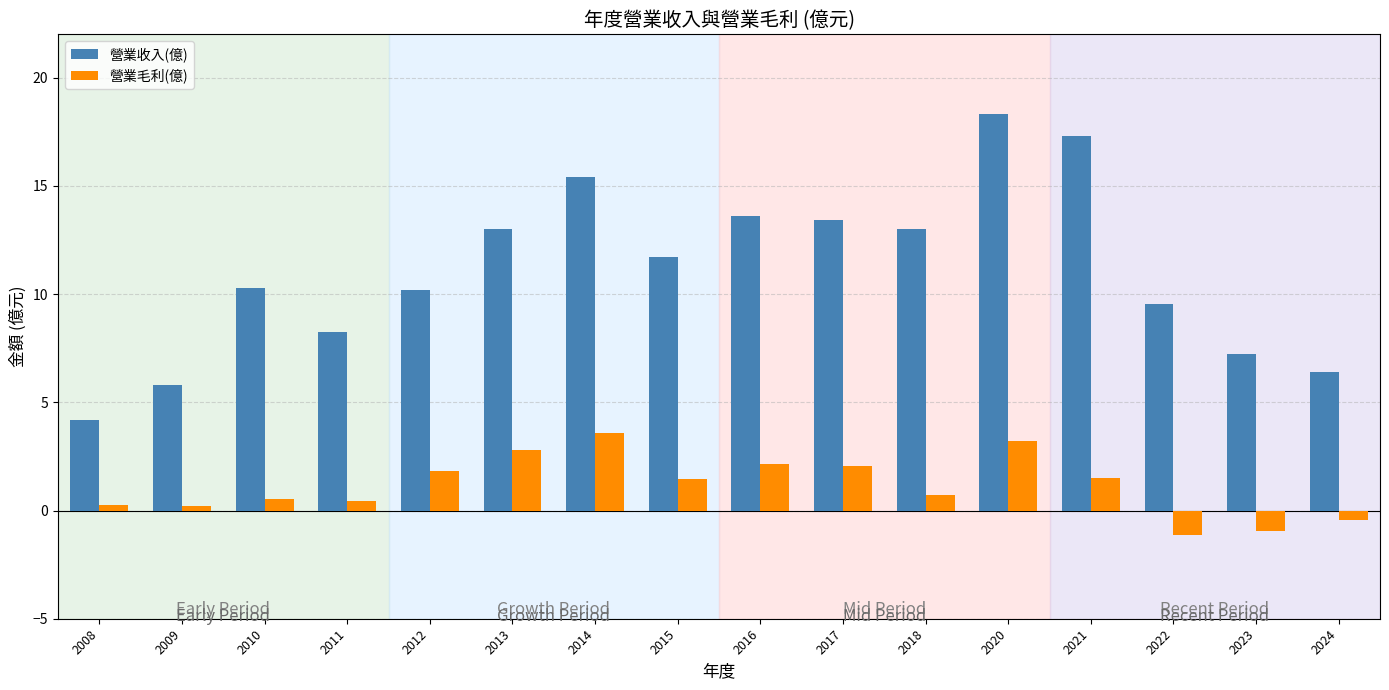

True or false: 營業收入(億) has a value of 13.0 at 2018.

True